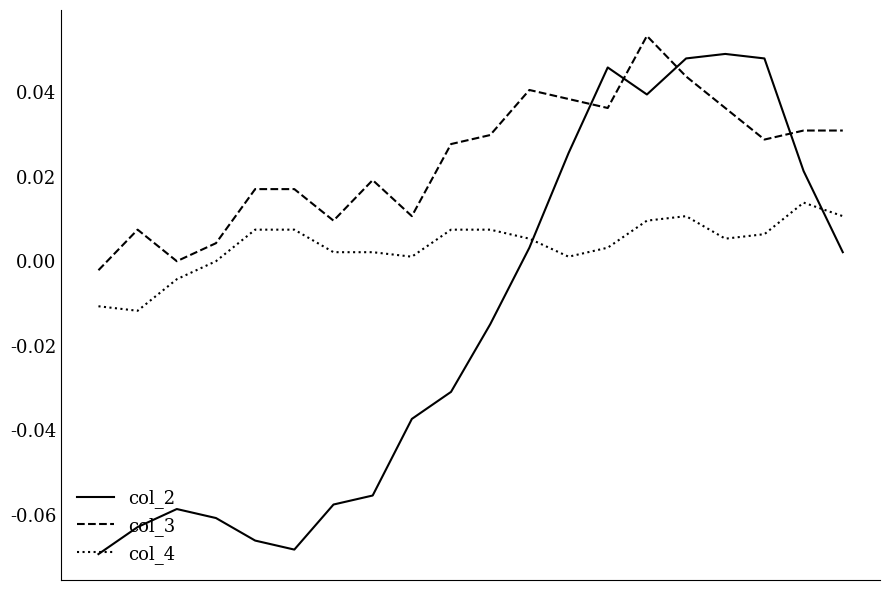

Which series ends up on top after the final intersection of col_4 and col_2?

col_4